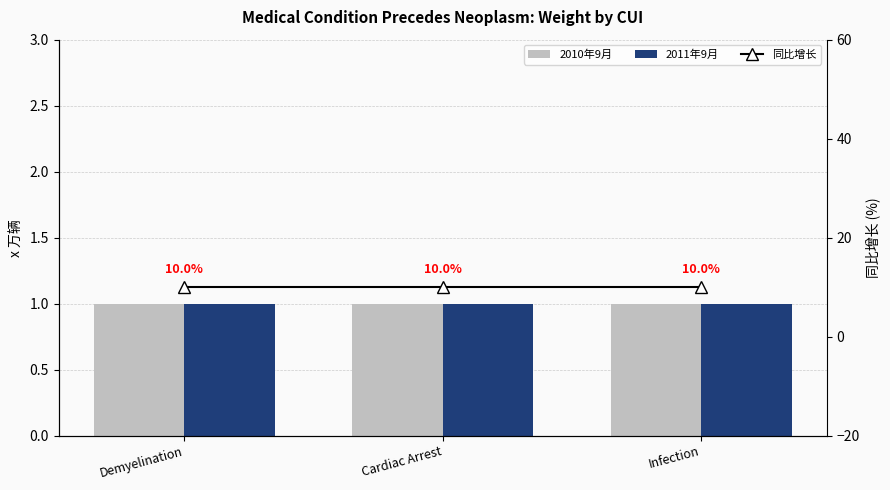

What is the label of the 2nd bar from the left?

Cardiac Arrest